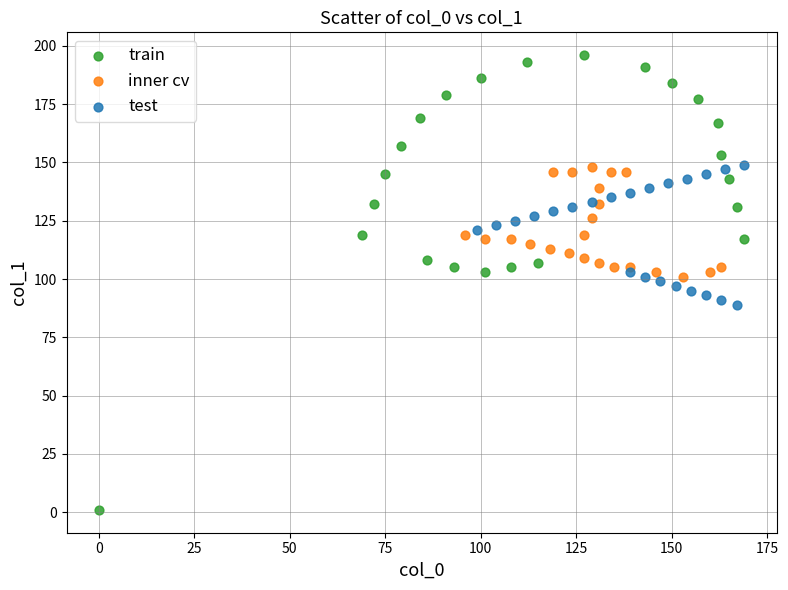

Which series contains the lowest Y value?

train